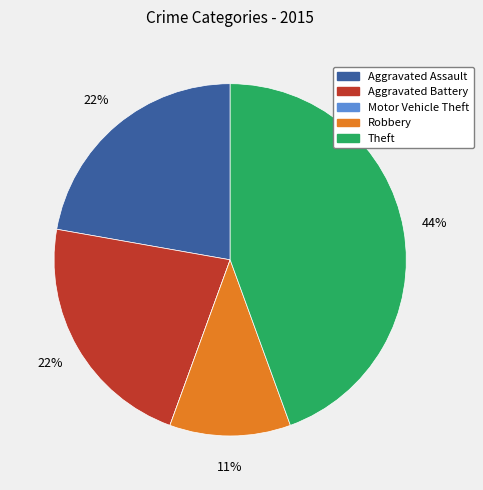

True or false: Robbery accounts for 11% of the total.

True